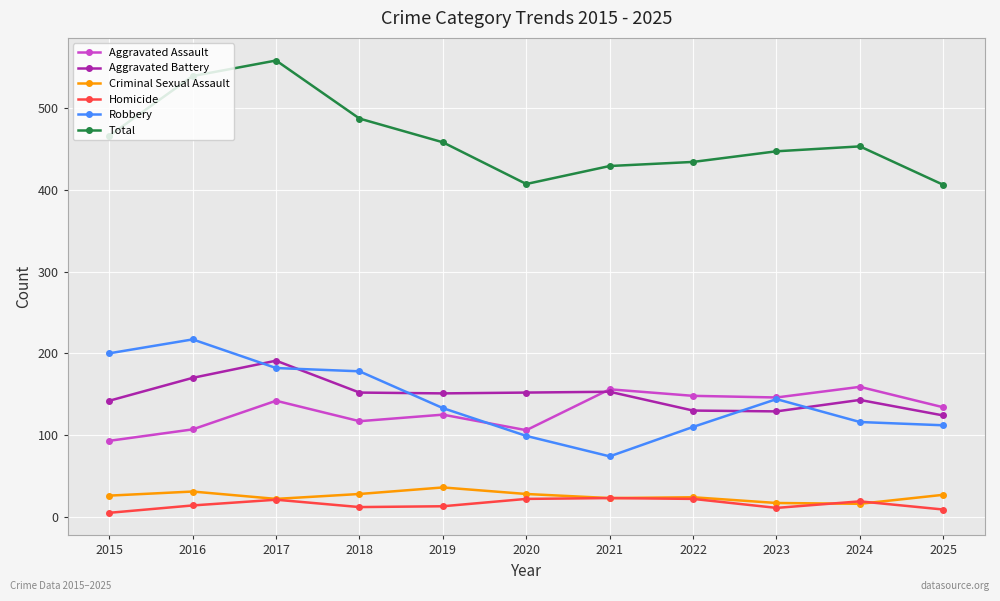

The value of Criminal Sexual Assault at 2015 is 45. True or false?

False